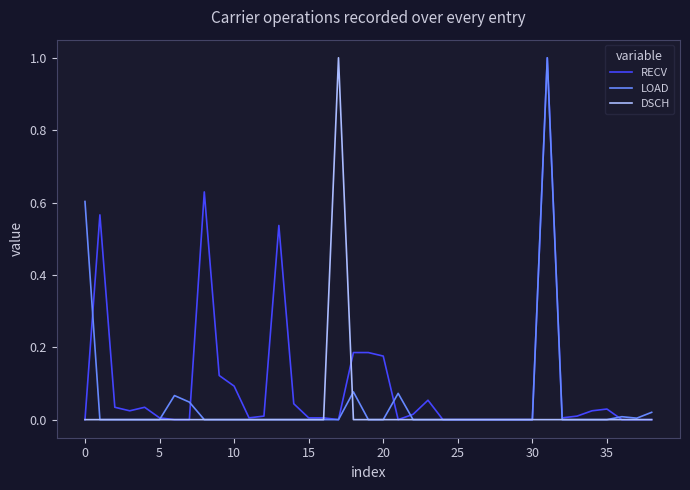

What is the greatest value displayed?

1.0